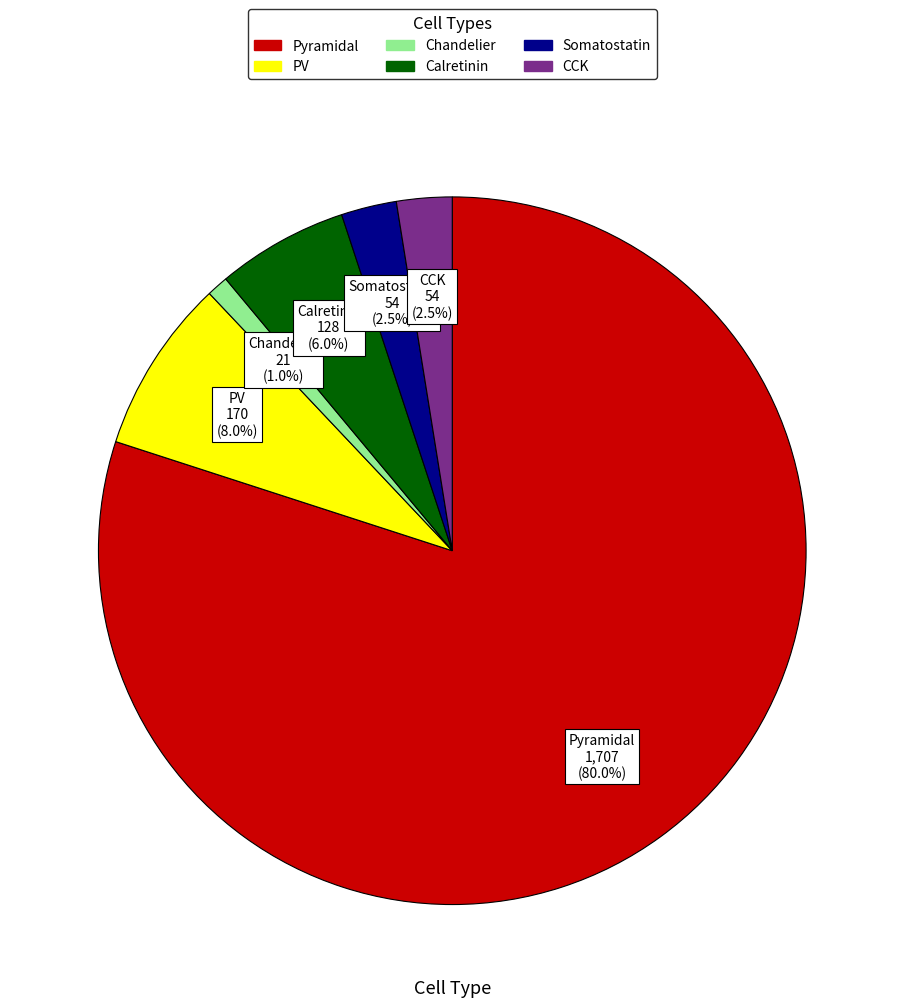

How many segments does this pie chart have?

6